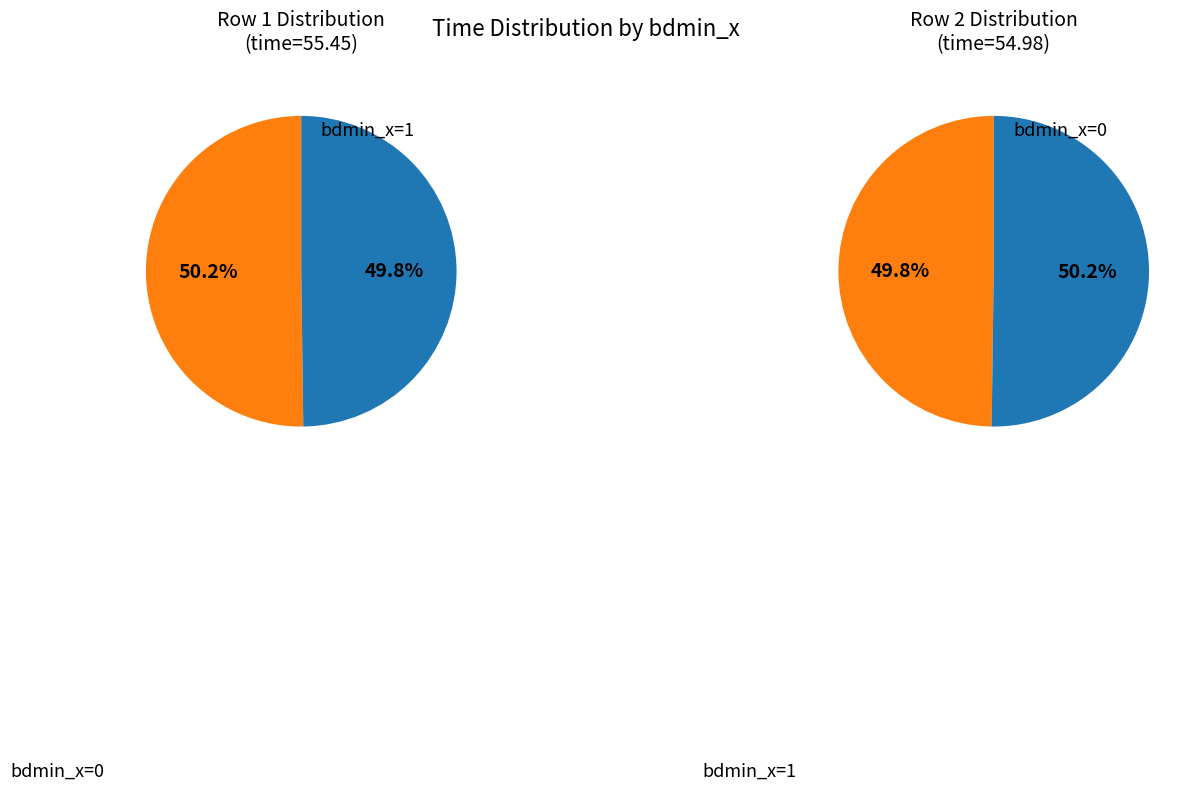

What is the ratio of the value at bdmin_x=0 to the value at bdmin_x=1?

1.0